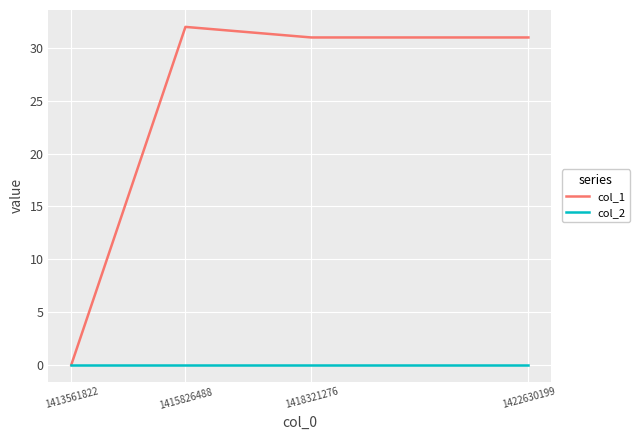

Count the number of data series in this chart.

2